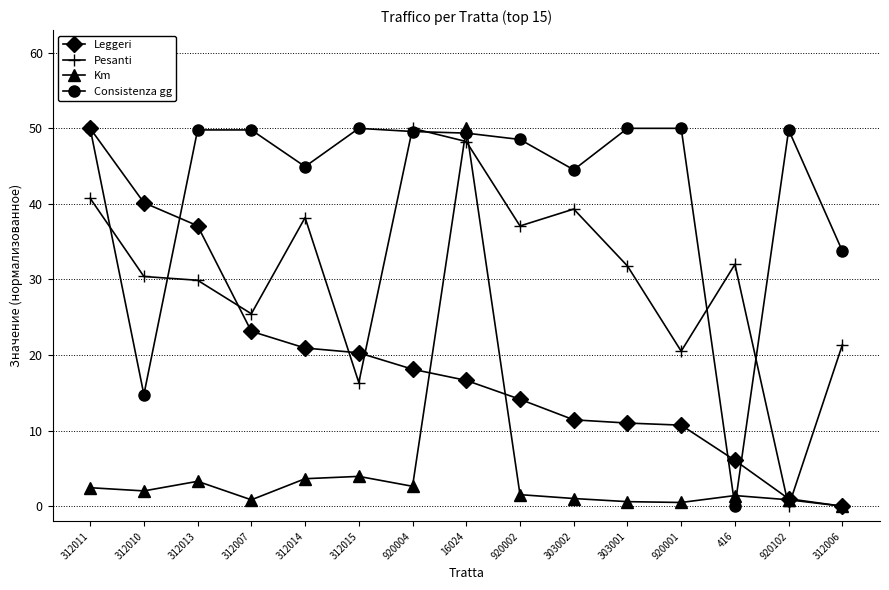

How many distinct data groups are displayed?

4